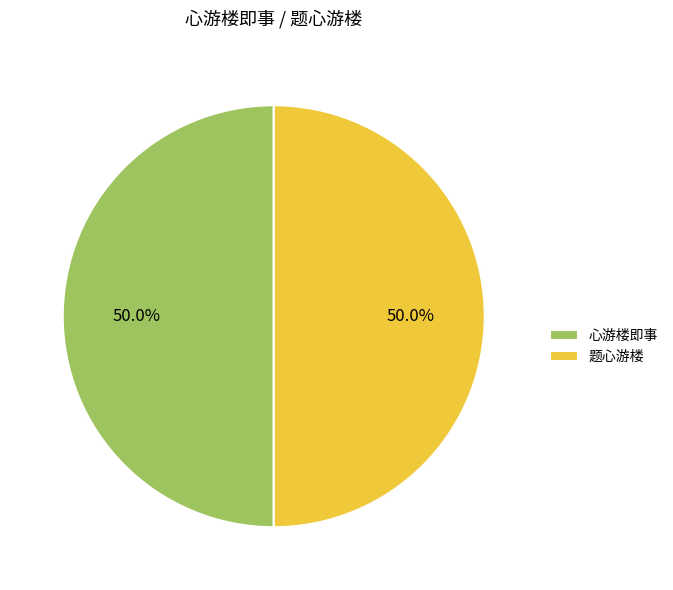

How many segments does this pie chart have?

2